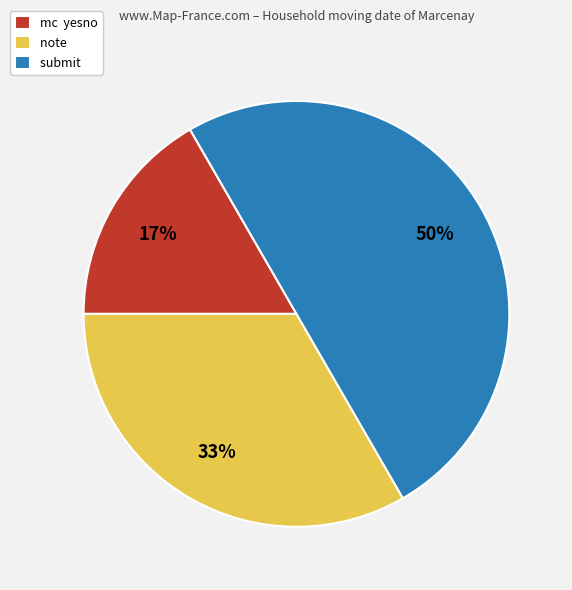

Count the number of slices in the pie.

3